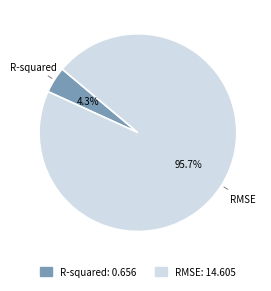

What is the smallest slice in the pie chart?

R-squared